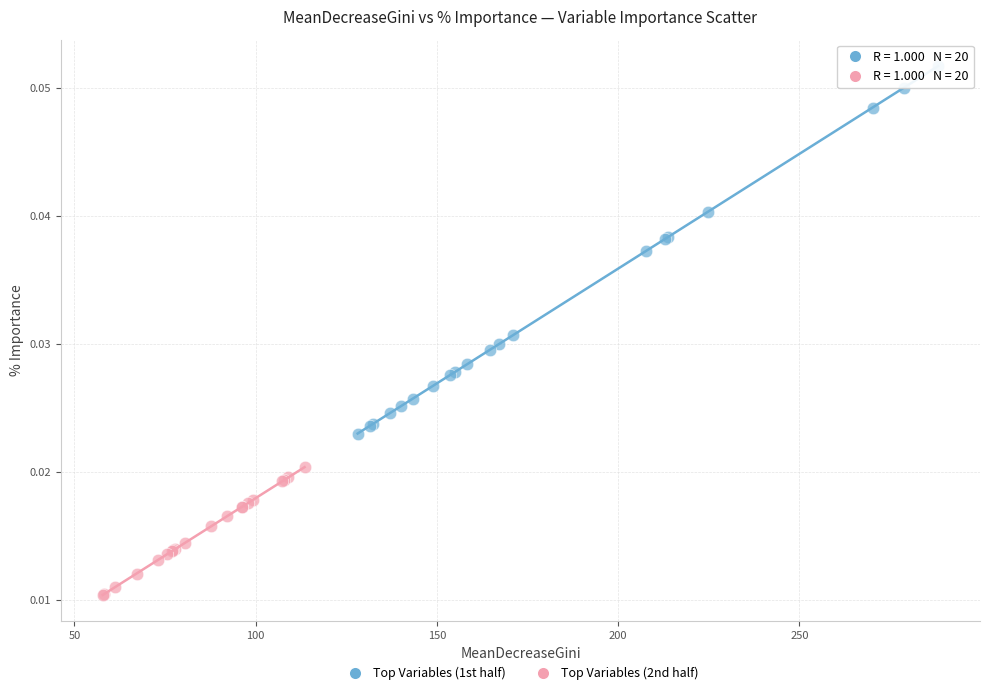

Which series reaches the minimum Y coordinate?

Top Variables (2nd half)